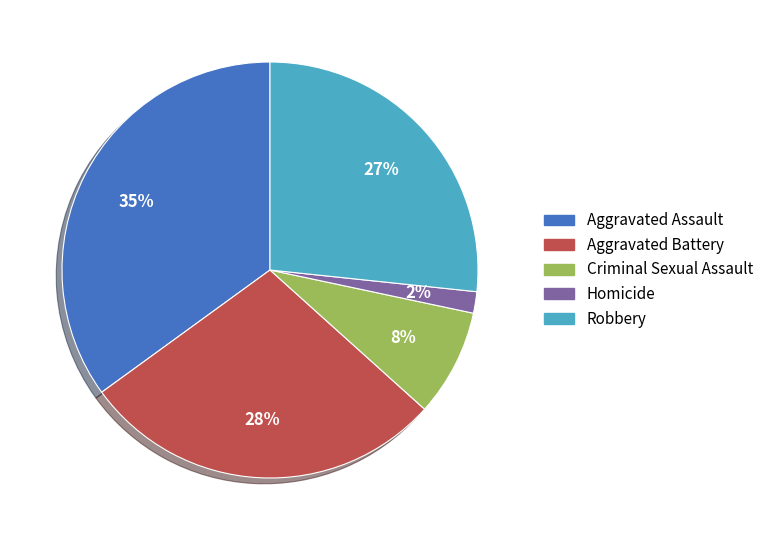

What is the ratio of the value at Robbery to the value at Aggravated Assault?

0.8